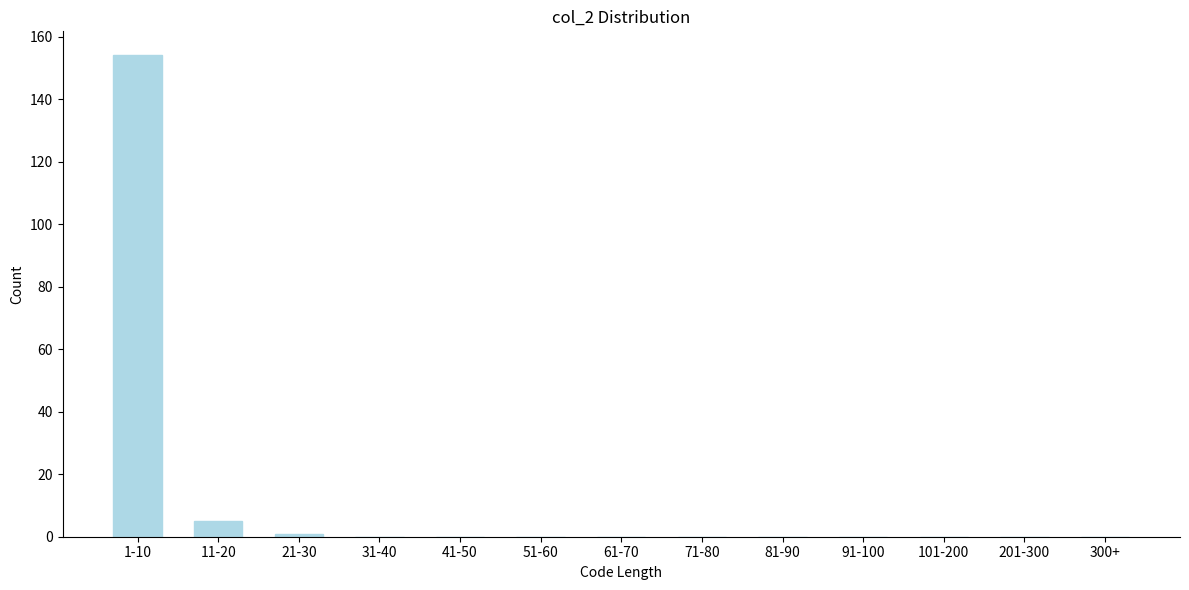

Reading right to left, transcribe all the data shown in this chart.

300+=0	201-300=0	101-200=0	91-100=0	81-90=0	71-80=0	61-70=0	51-60=0	41-50=0	31-40=0	21-30=1	11-20=5	1-10=154